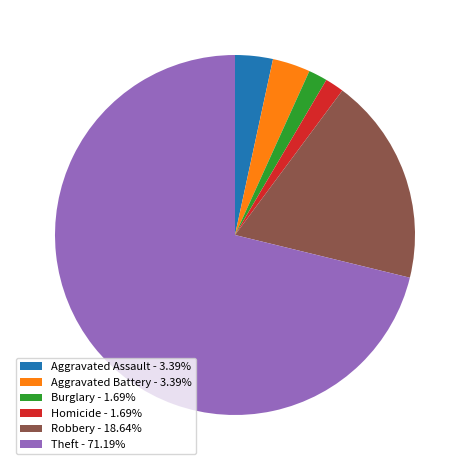

Does Theft - 71.19% account for over 50% of the chart?

Yes